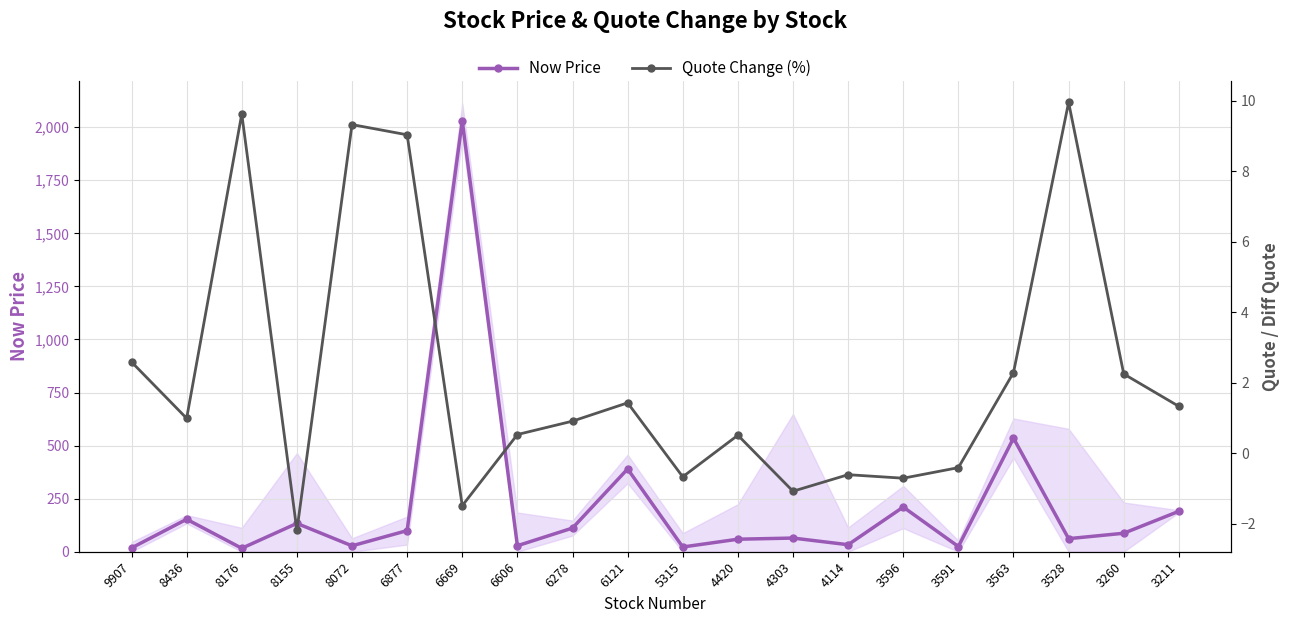

True or false: Quote Change (%) and Now Price cross at least once.

False